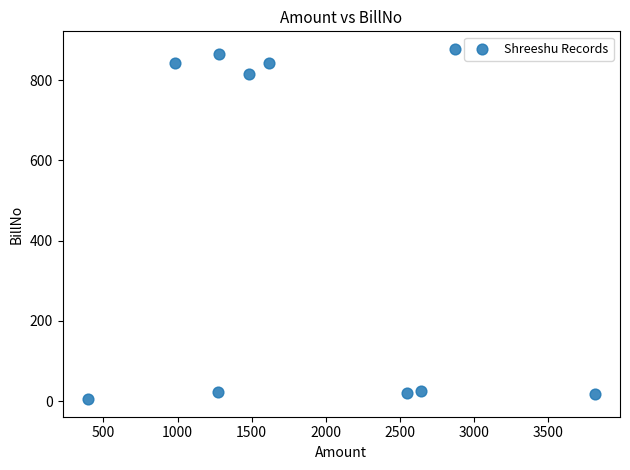

What Y value in the scatter plot is closest to 441?

816